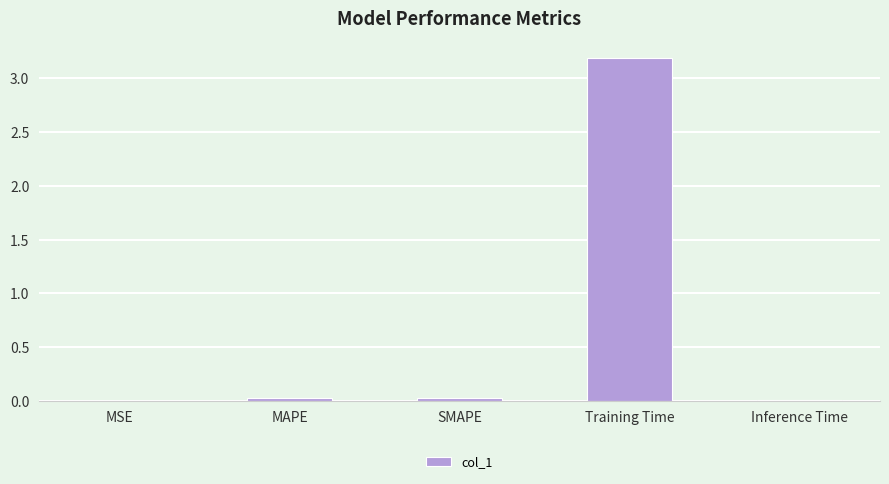

True or false: the data shows 0.0 at MAPE.

True